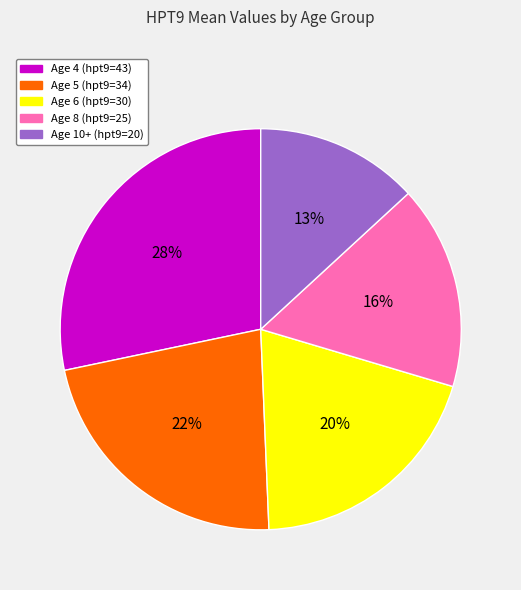

Does any single category account for the majority?

No